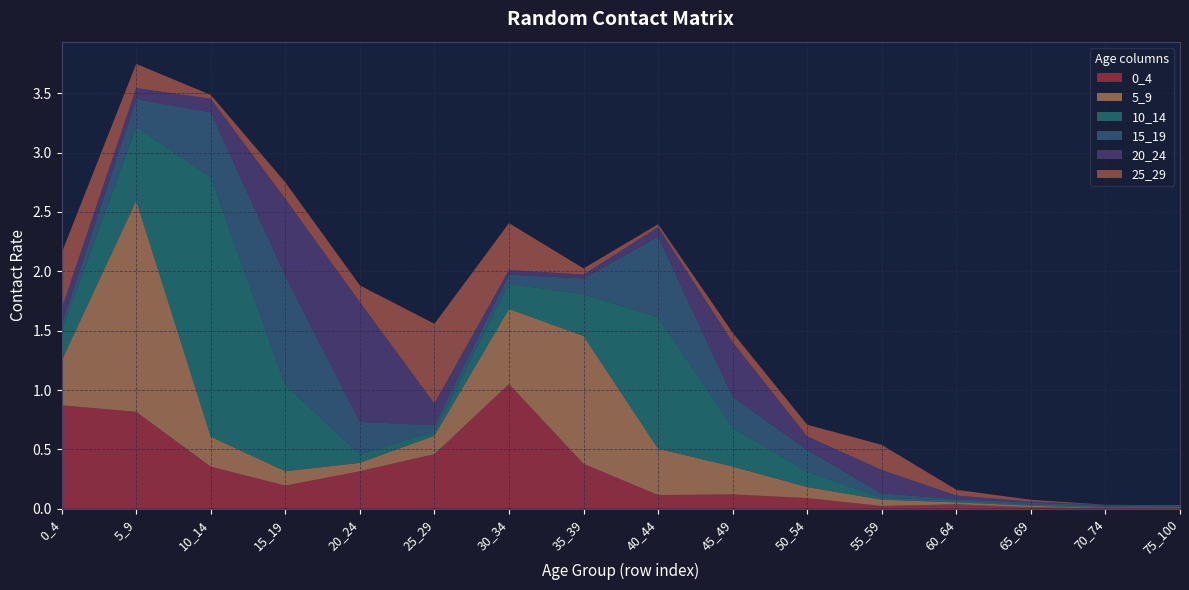

Reading left to right, transcribe all the data shown in this chart.

0_4: 0_4=0.9	5_9=0.8	10_14=0.4	15_19=0.2	20_24=0.3	25_29=0.5	30_34=1.1	35_39=0.4	40_44=0.1	45_49=0.1	50_54=0.1	55_59=0.0	60_64=0.0	65_69=0.0	70_74=0.0	75_100=0.0
5_9: 0_4=0.4	5_9=1.8	10_14=0.3	15_19=0.1	20_24=0.1	25_29=0.2	30_34=0.6	35_39=1.1	40_44=0.4	45_49=0.2	50_54=0.1	55_59=0.1	60_64=0.0	65_69=0.0	70_74=0.0	75_100=0.0
10_14: 0_4=0.2	5_9=0.6	10_14=2.2	15_19=0.7	20_24=0.1	25_29=0.0	30_34=0.2	35_39=0.4	40_44=1.1	45_49=0.3	50_54=0.1	55_59=0.0	60_64=0.0	65_69=0.0	70_74=0.0	75_100=0.0
15_19: 0_4=0.1	5_9=0.2	10_14=0.5	15_19=0.9	20_24=0.3	25_29=0.1	30_34=0.1	35_39=0.1	40_44=0.7	45_49=0.3	50_54=0.2	55_59=0.0	60_64=0.0	65_69=0.0	70_74=0.0	75_100=0.0
20_24: 0_4=0.1	5_9=0.1	10_14=0.1	15_19=0.6	20_24=1.0	25_29=0.2	30_34=0.0	35_39=0.0	40_44=0.1	45_49=0.5	50_54=0.1	55_59=0.2	60_64=0.0	65_69=0.0	70_74=0.0	75_100=0.0
25_29: 0_4=0.5	5_9=0.2	10_14=0.0	15_19=0.1	20_24=0.1	25_29=0.7	30_34=0.4	35_39=0.1	40_44=0.0	45_49=0.1	50_54=0.1	55_59=0.2	60_64=0.0	65_69=0.0	70_74=0.0	75_100=0.0